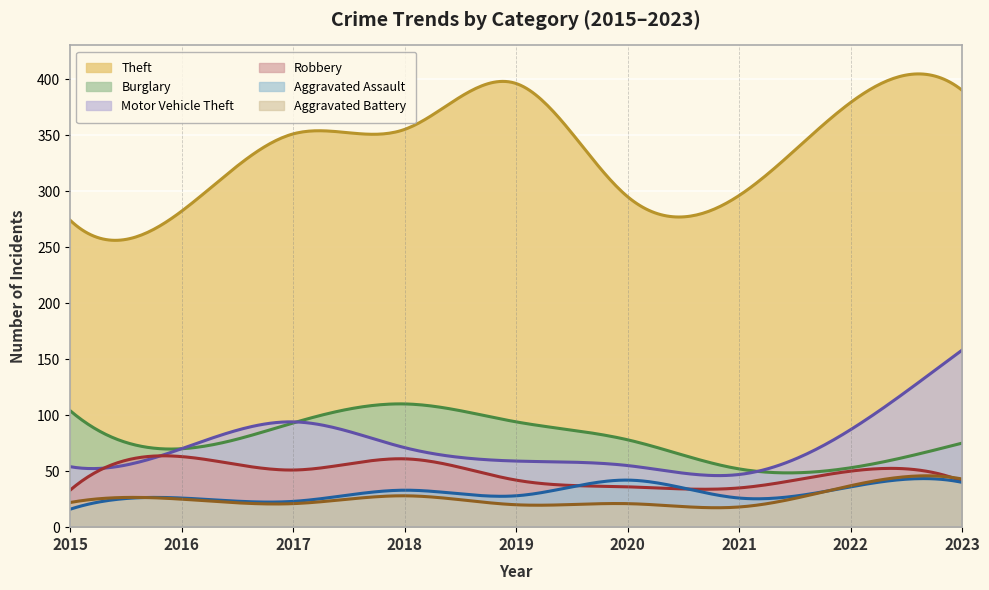

What is the value of the Aggravated Battery point at the 2nd from the left?

25